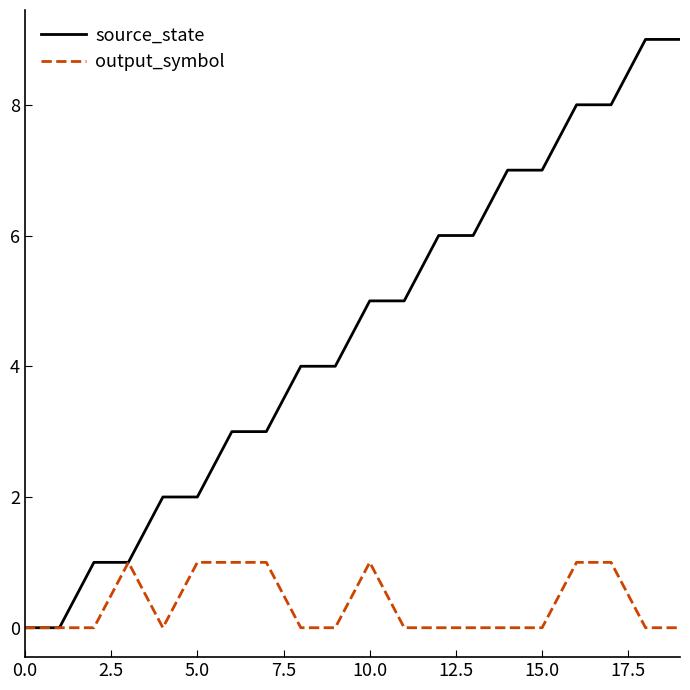

Rank the series by their maximum value, from highest to lowest.

source_state, output_symbol